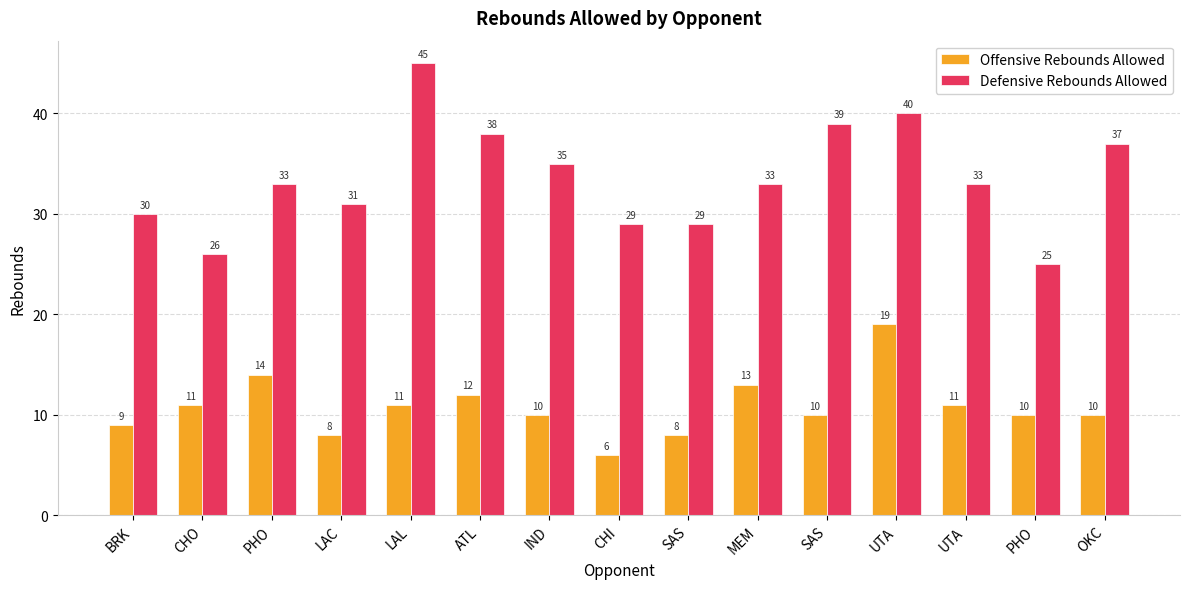

How many bars are there in total?

30